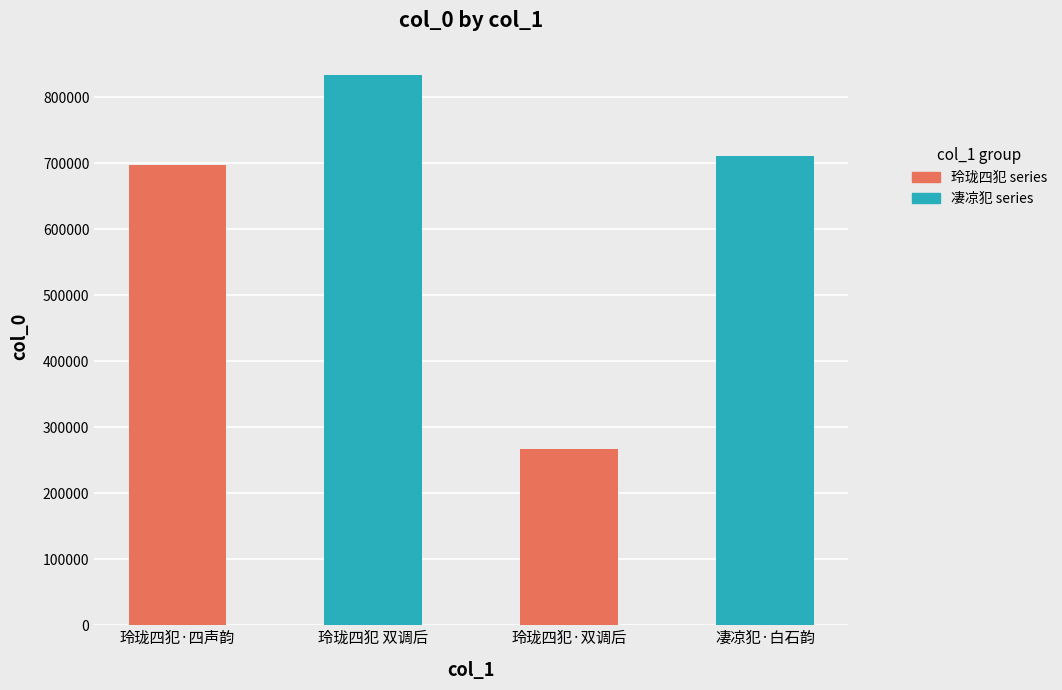

How many data points are less than 710990?

2